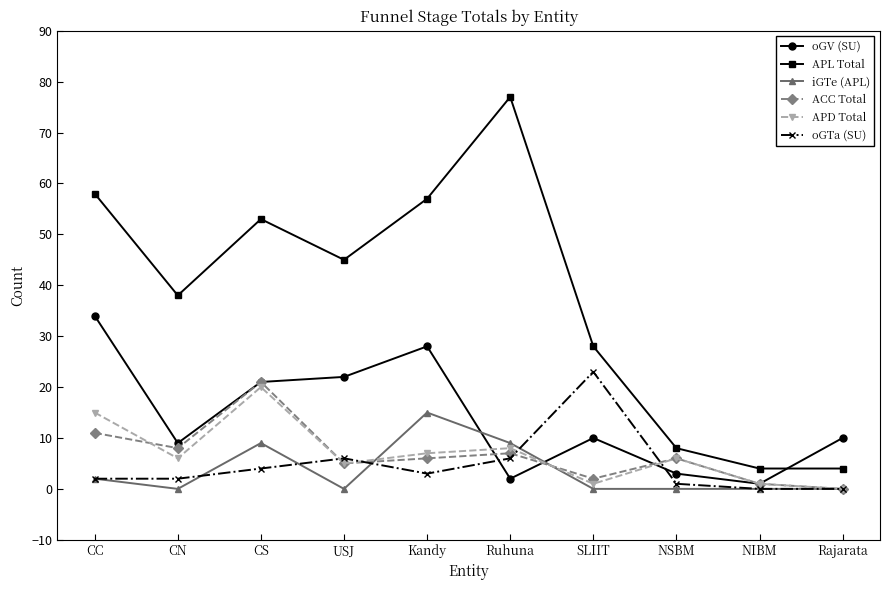

What is the maximum value shown in the chart?

77